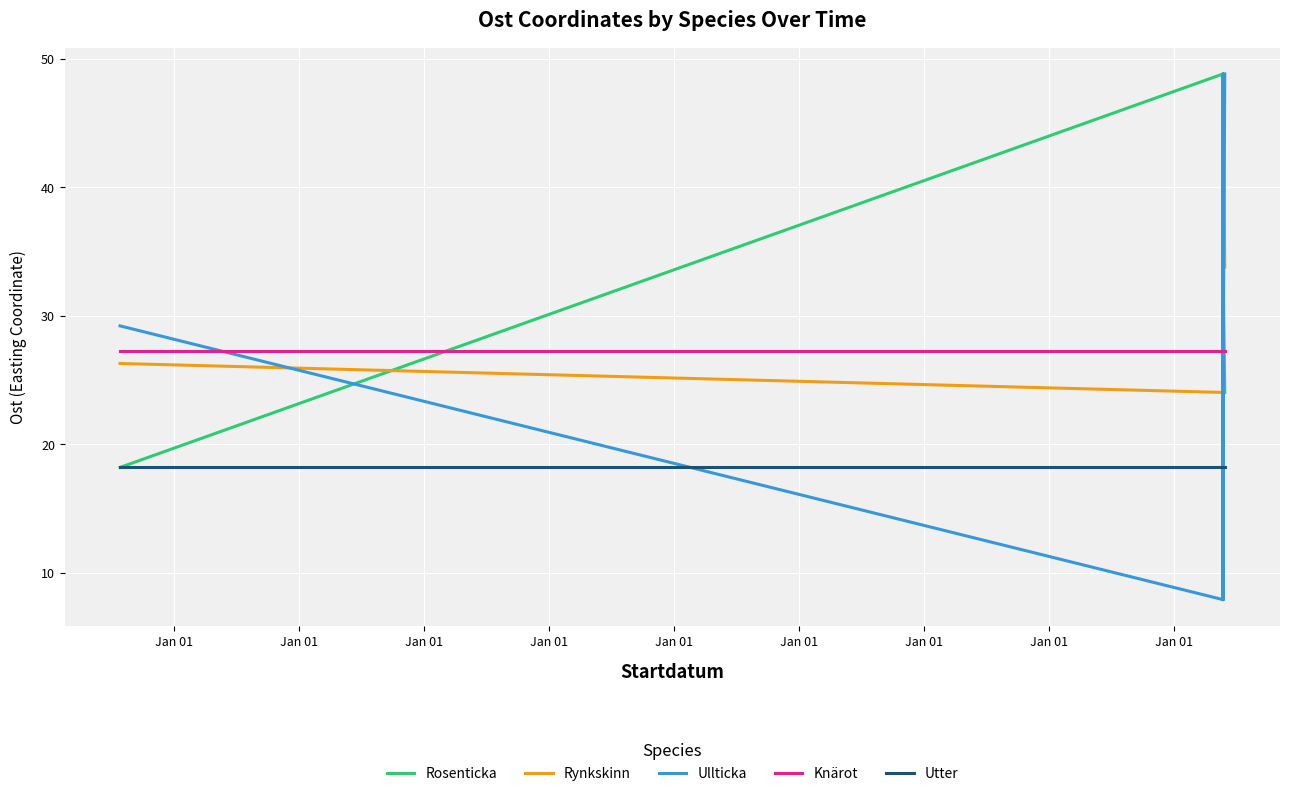

What is the value of the Ullticka point at the 6th from the left?

29.2